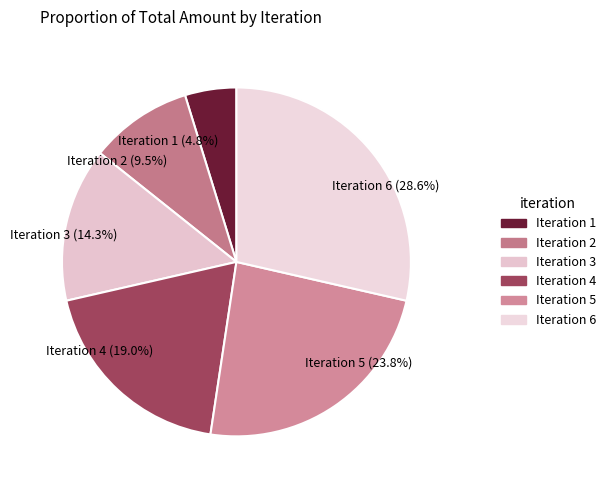

Approximately how many times larger is the value at Iteration 4 (19.0%) compared to Iteration 2 (9.5%)?

2.0